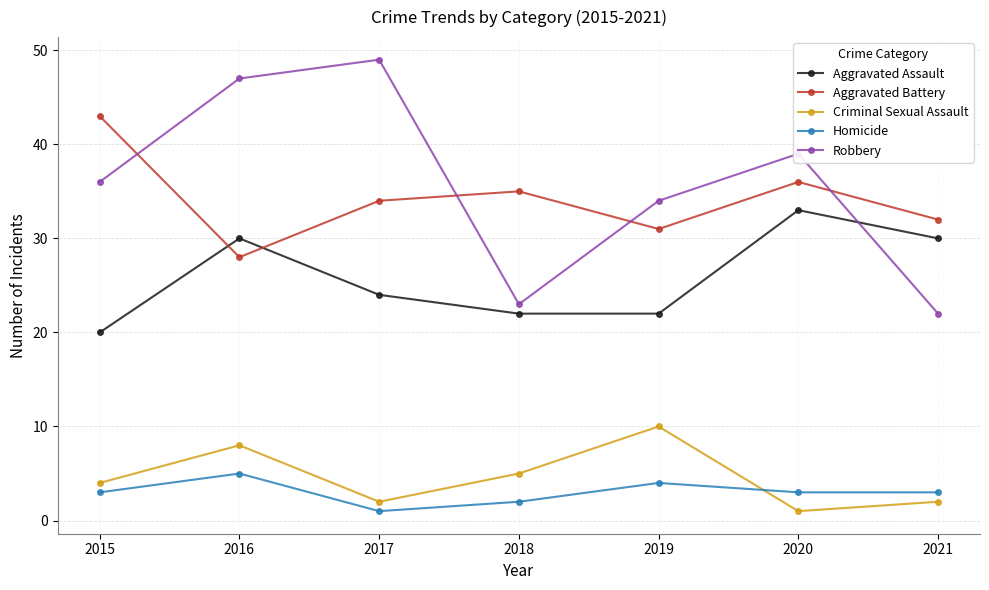

Which series has the largest range (max minus min)?

Robbery